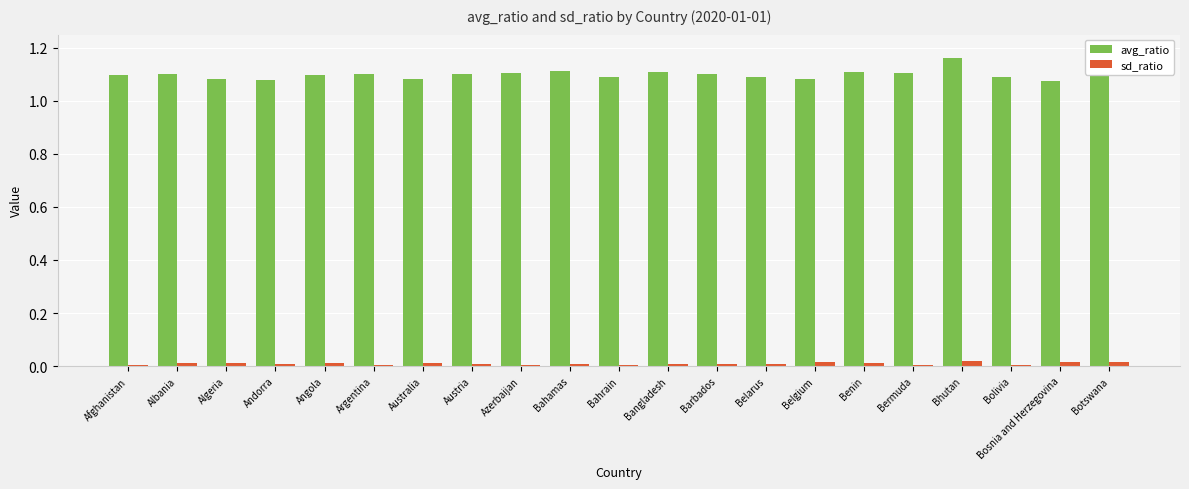

Which series has the largest total across all categories?

avg_ratio